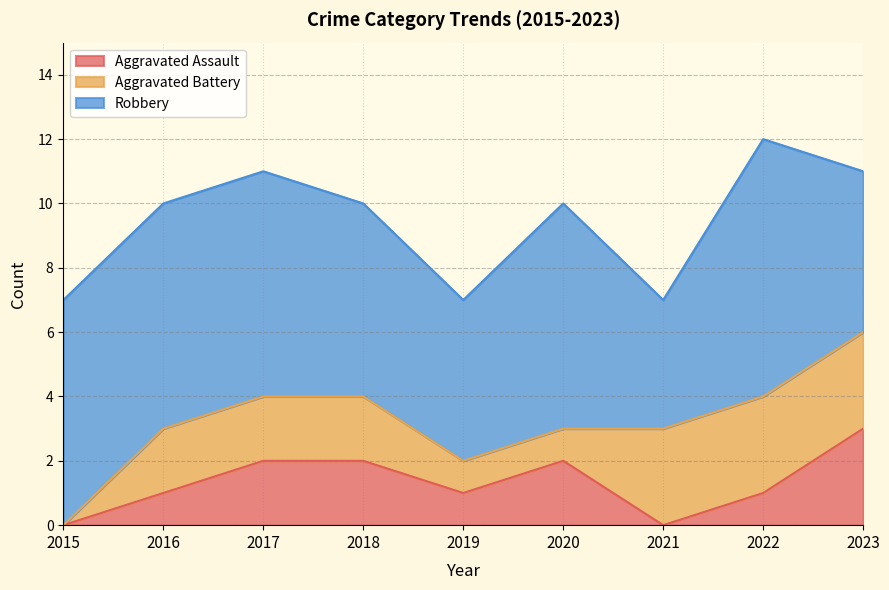

Rank the categories by Aggravated Assault value from lowest to highest.

2015, 2021, 2016, 2019, 2022, 2017, 2018, 2020, 2023